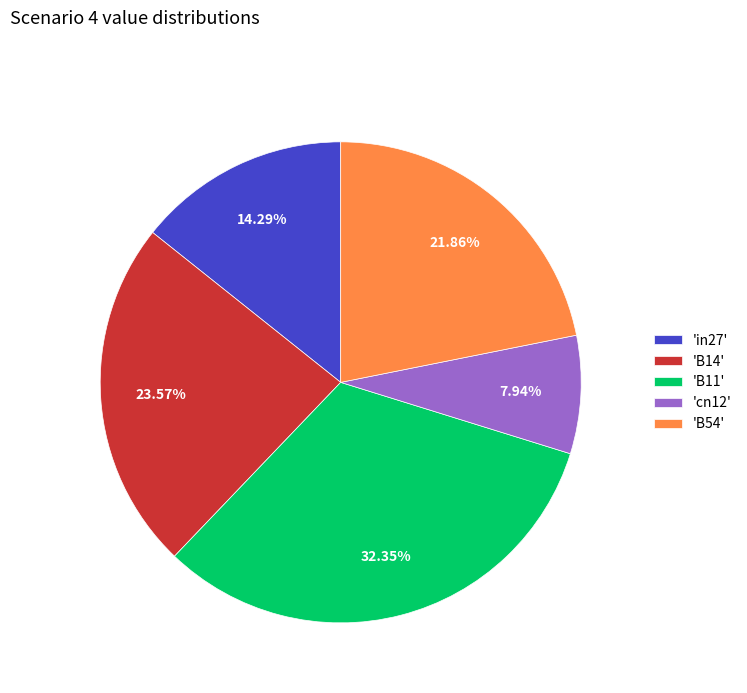

Rank the categories by value from lowest to highest.

'cn12', 'in27', 'B54', 'B14', 'B11'